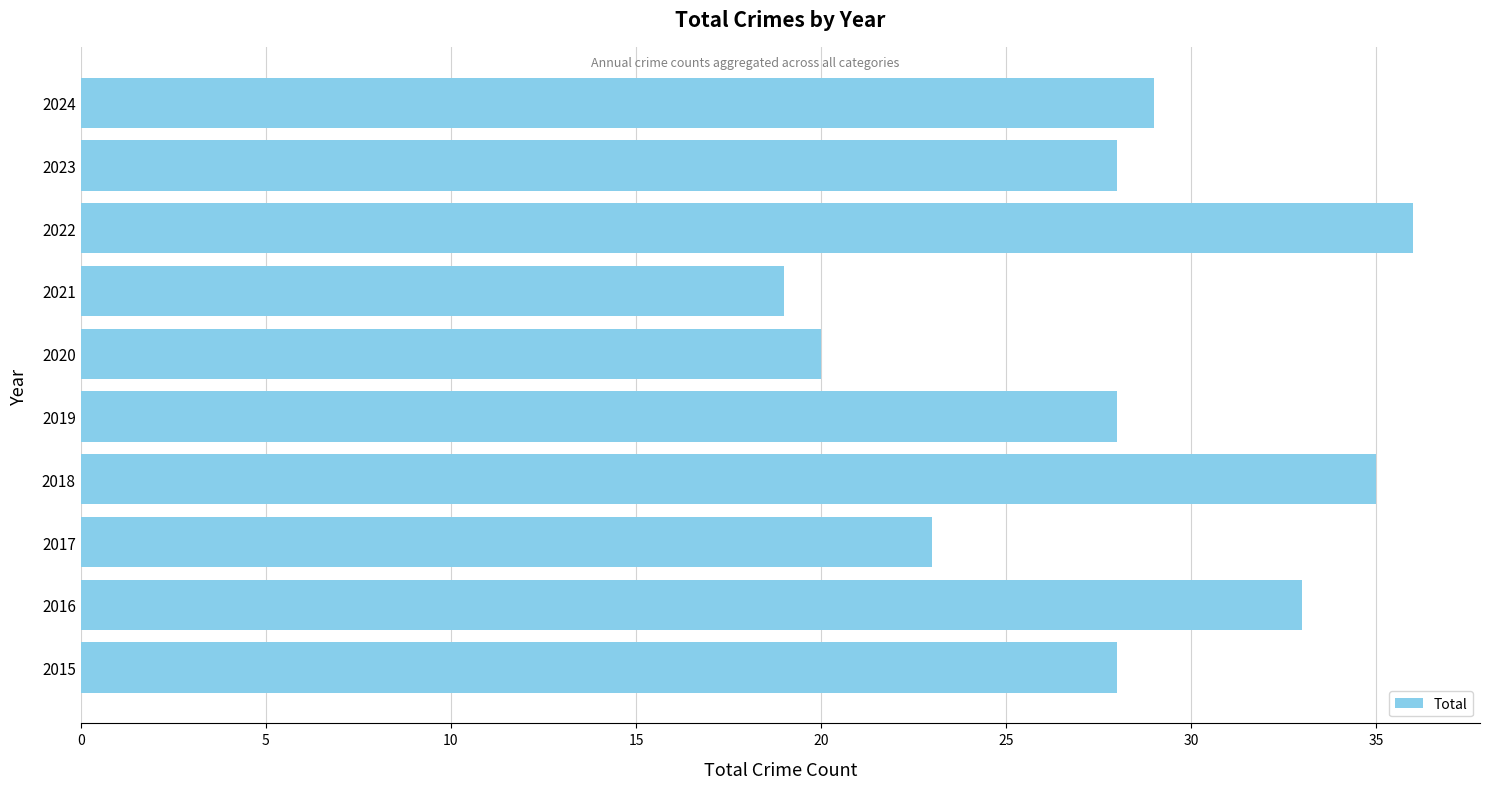

What is the minimum value shown in the chart?

19